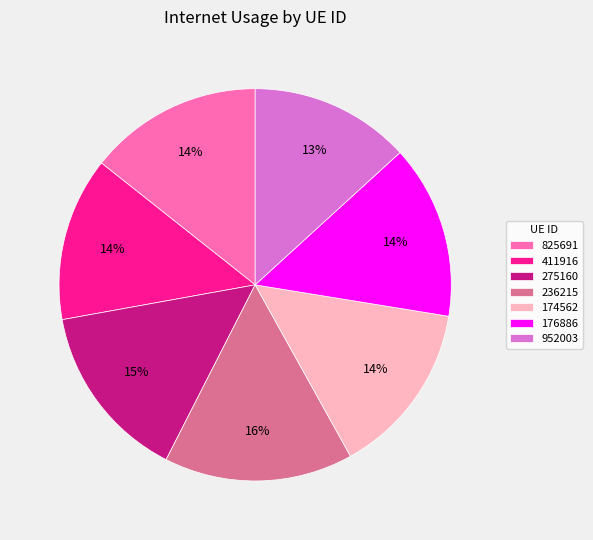

Do 411916 and 176886 together represent more than half of the pie?

No